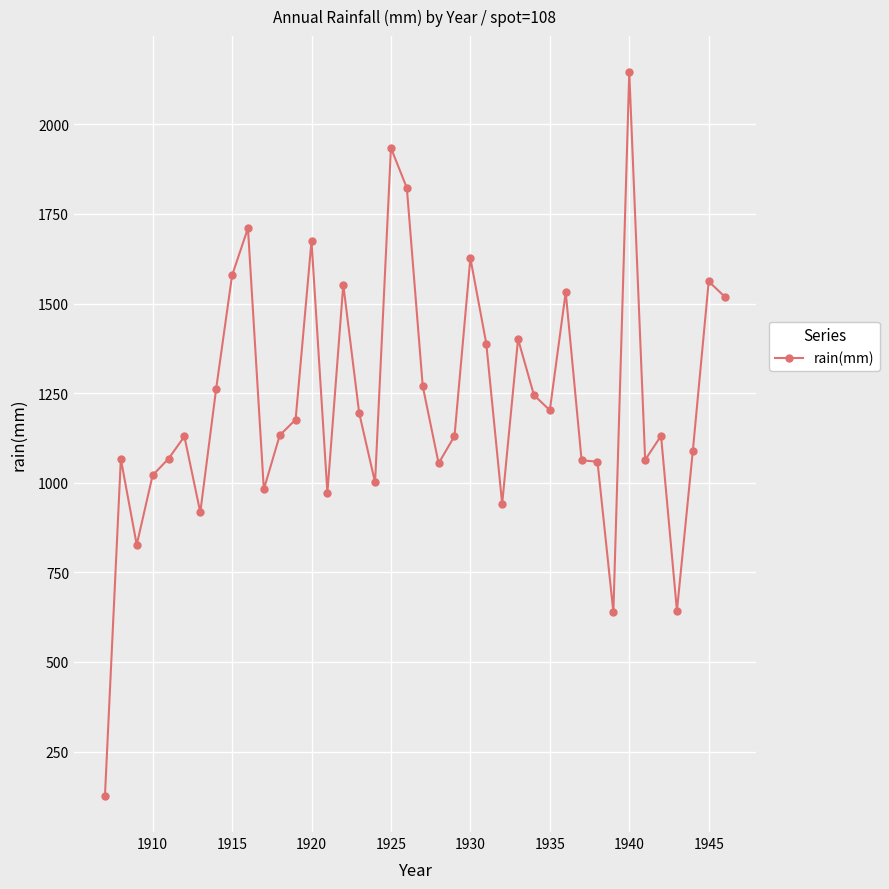

What is the difference between the maximum and minimum values?

2018.5